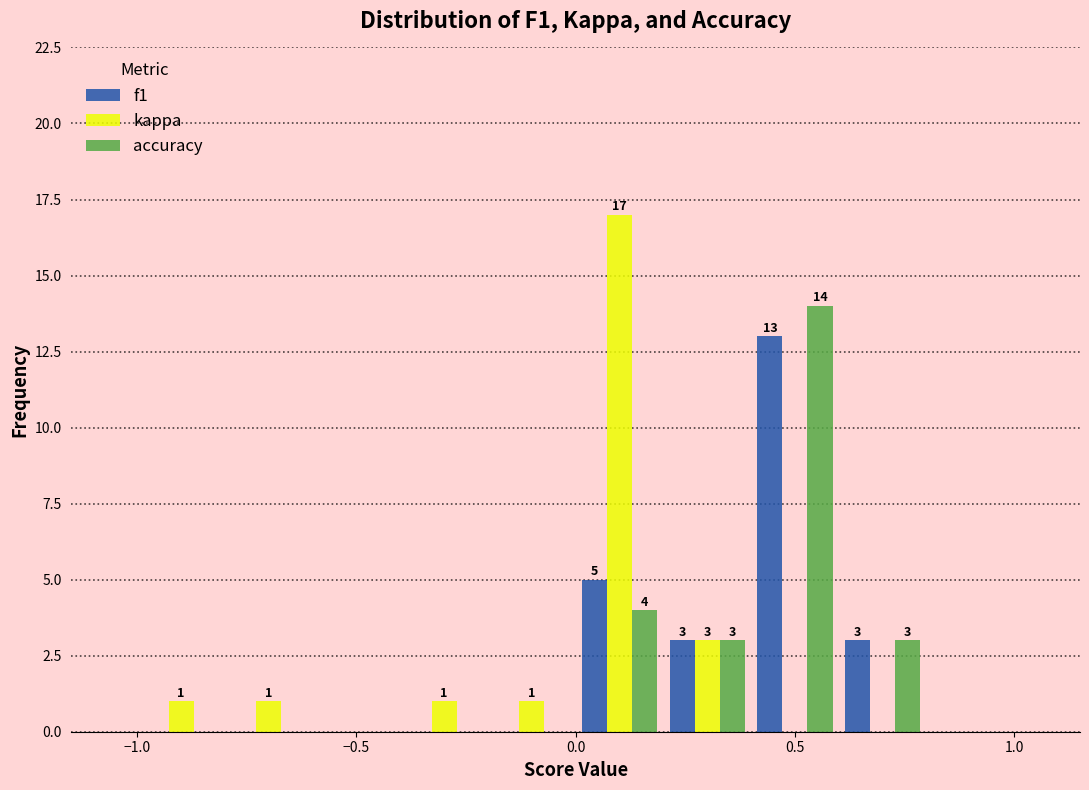

In the accuracy series, which range on the x-axis has the tallest bar?

0.4 to 0.6